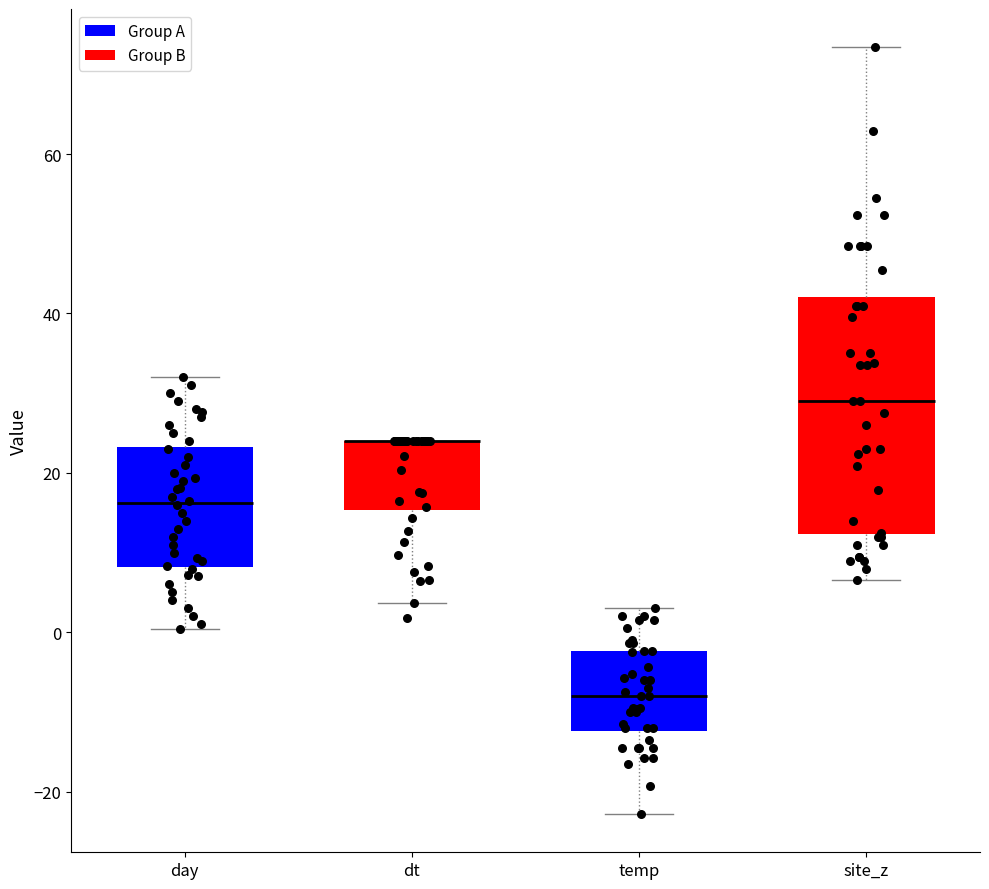

Where is the upper edge of the box for day on the y-axis? The values are not printed on the chart, so give them approximately, as read against the axis.

24